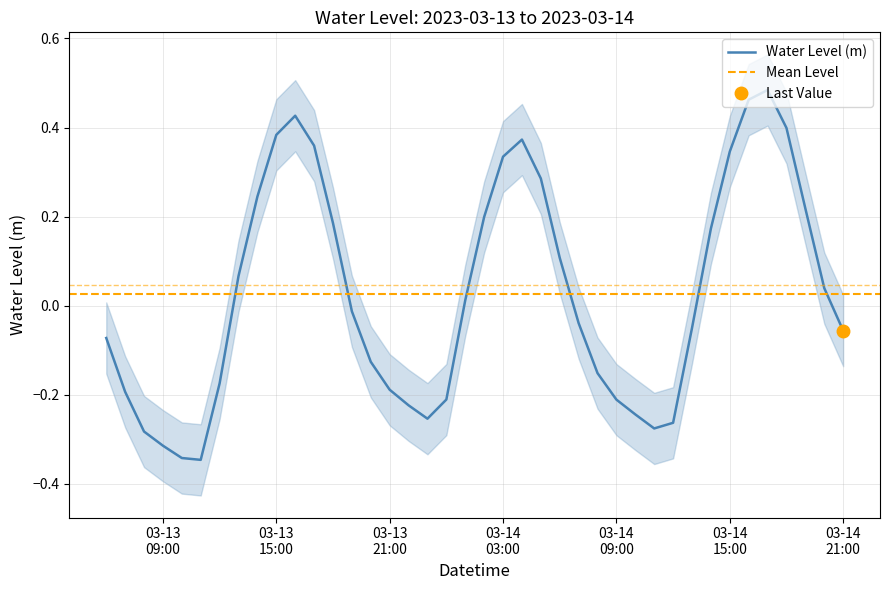

Rank the categories by value from lowest to highest.

2023-03-13 11:00:00, 2023-03-13 10:00:00, 2023-03-13 09:00:00, 2023-03-13 08:00:00, 2023-03-14 11:00:00, 2023-03-14 12:00:00, 2023-03-13 23:00:00, 2023-03-14 10:00:00, 2023-03-13 22:00:00, 2023-03-14 09:00:00, 2023-03-14 00:00:00, 2023-03-13 07:00:00, 2023-03-13 21:00:00, 2023-03-13 12:00:00, 2023-03-14 08:00:00, 2023-03-13 20:00:00, 2023-03-13 06:00:00, 2023-03-14 21:00:00, 2023-03-14 13:00:00, 2023-03-14 07:00:00, 2023-03-13 19:00:00, 2023-03-14 01:00:00, 2023-03-14 20:00:00, 2023-03-13 13:00:00, 2023-03-14 06:00:00, 2023-03-14 14:00:00, 2023-03-13 18:00:00, 2023-03-14 02:00:00, 2023-03-14 19:00:00, 2023-03-13 14:00:00, 2023-03-14 05:00:00, 2023-03-14 03:00:00, 2023-03-14 15:00:00, 2023-03-13 17:00:00, 2023-03-14 04:00:00, 2023-03-13 15:00:00, 2023-03-14 18:00:00, 2023-03-13 16:00:00, 2023-03-14 16:00:00, 2023-03-14 17:00:00